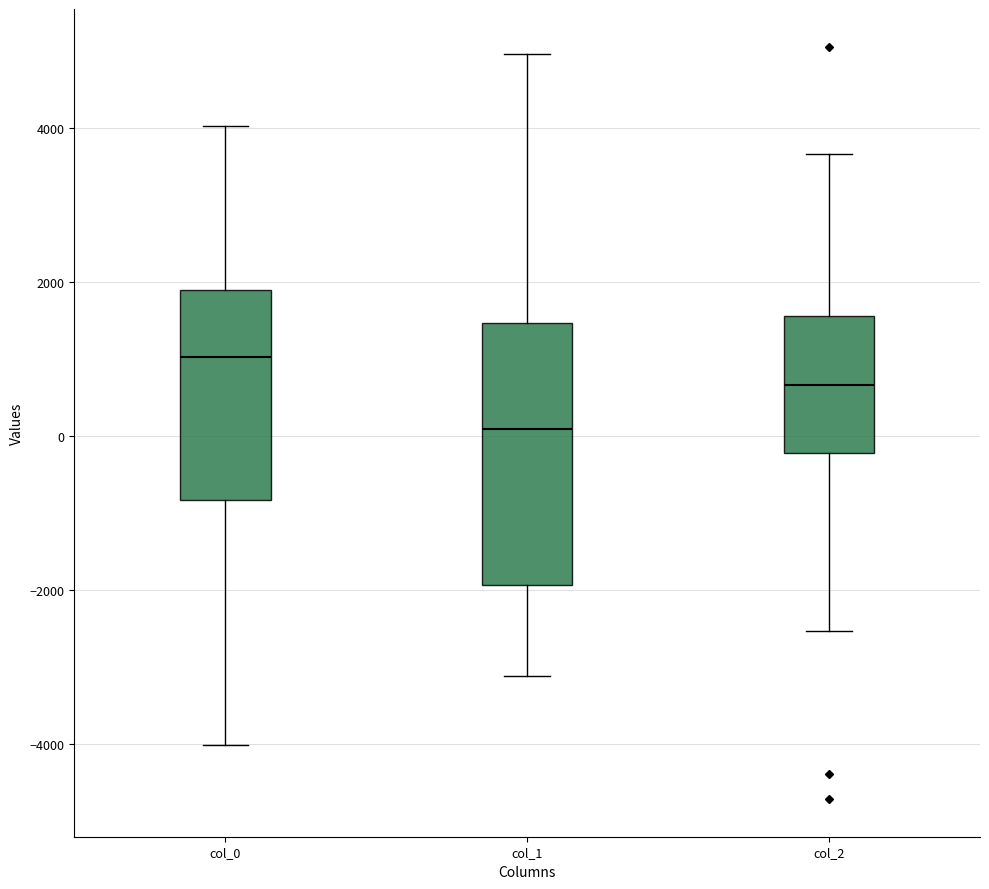

Comparing the boxes themselves (not the whiskers), which one is the tallest?

col_1